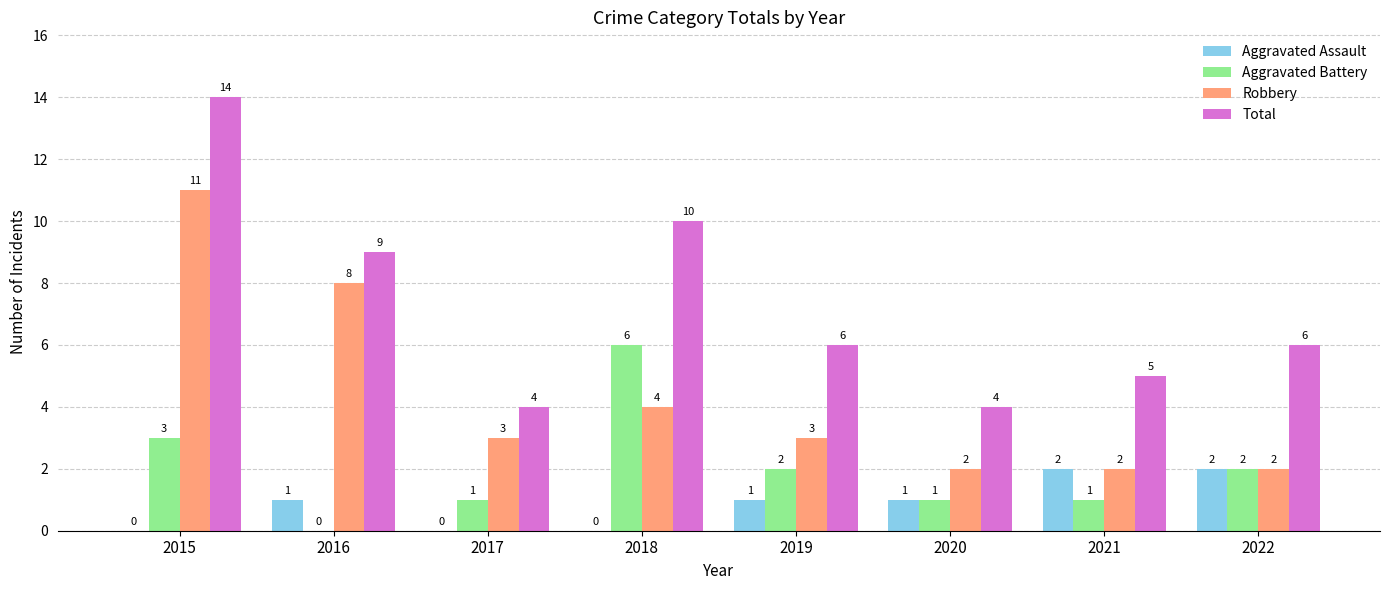

Is it true that Aggravated Assault equals 1 at 2022?

False